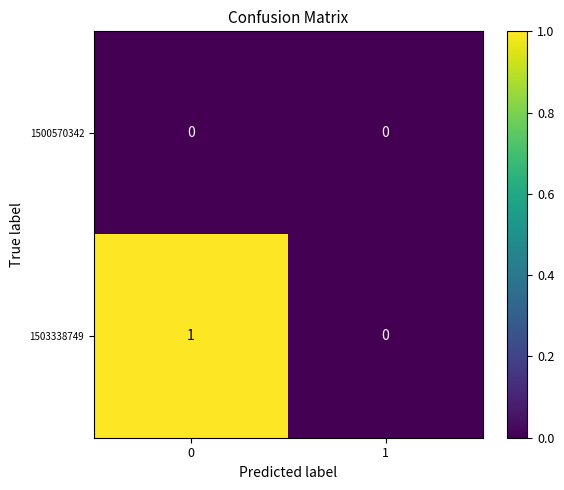

List the series in order of their overall mean, lowest first.

1500570342, 1503338749